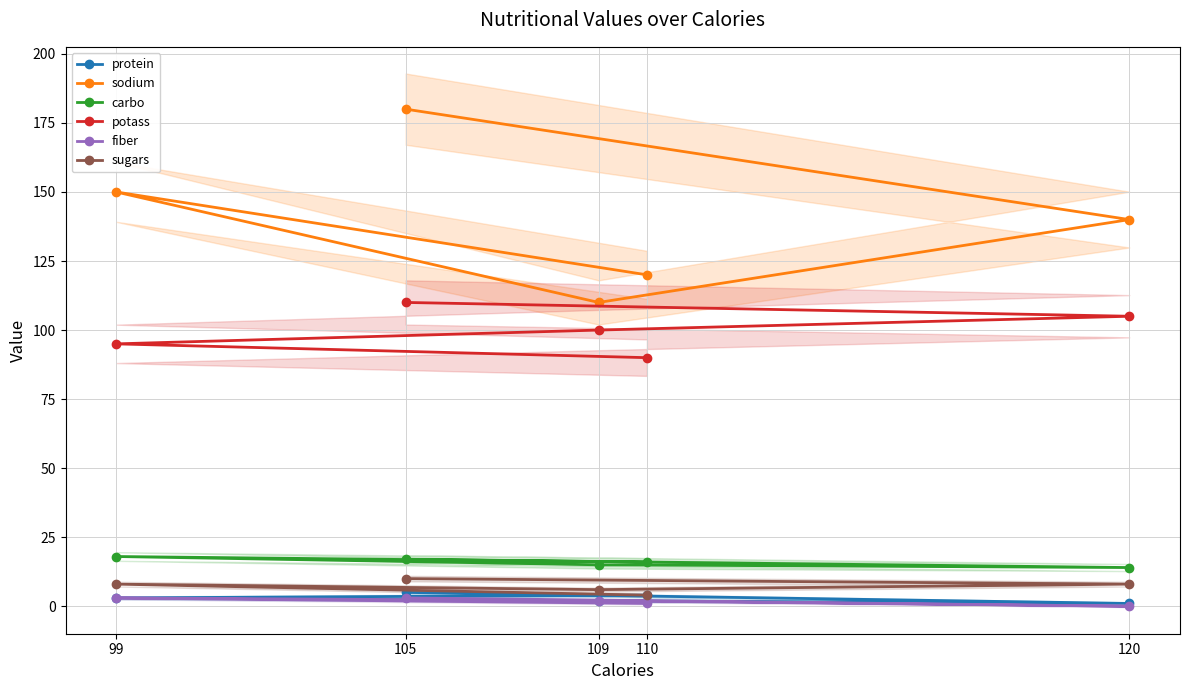

Which series has the largest range (max minus min)?

sodium